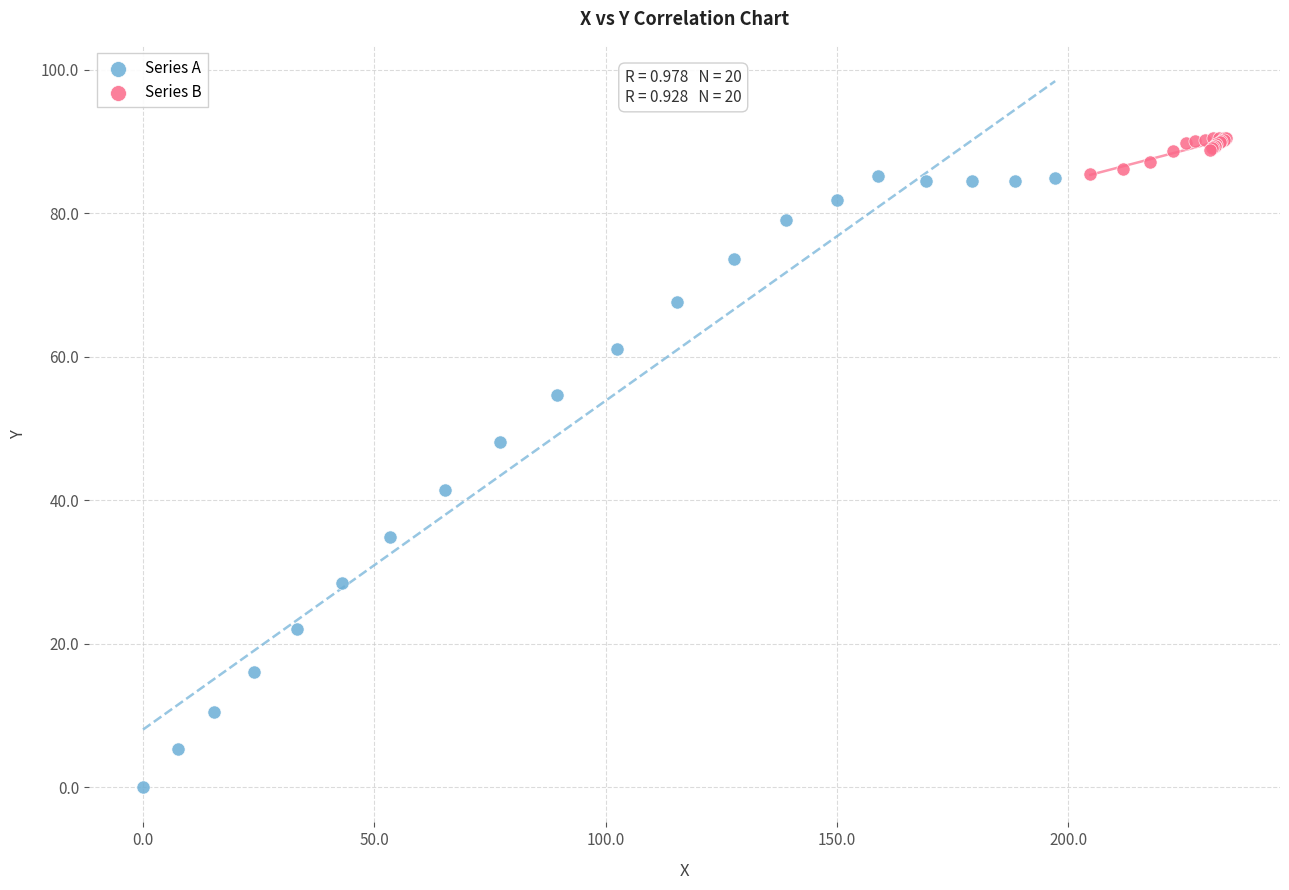

Which series contains the lowest Y value?

Series A